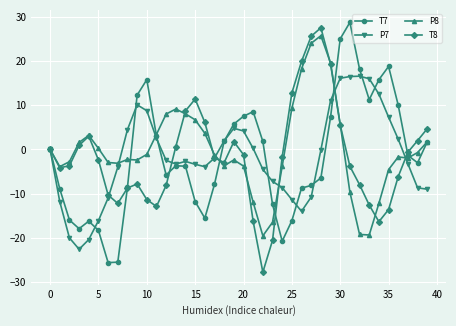

True or false: P8 has more than 1 interior local peaks.

True